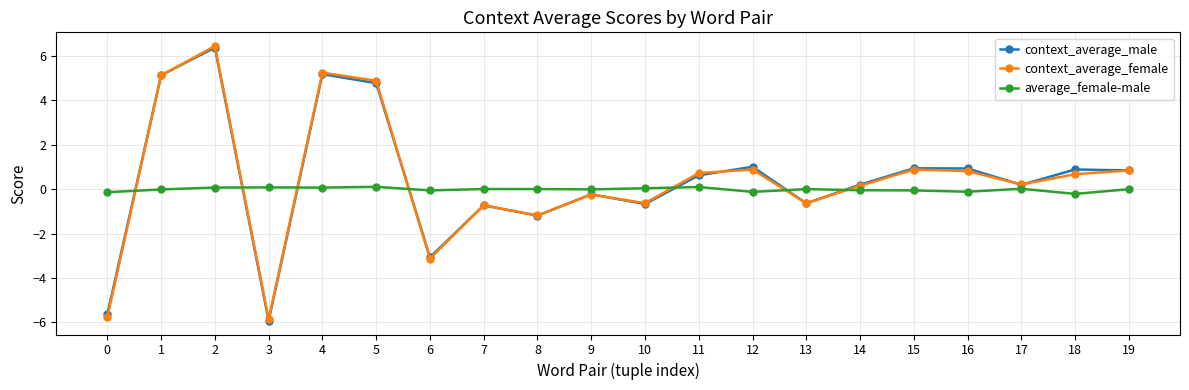

Is the value of context_average_male at 8 greater than the value of average_female-male at 15?

No